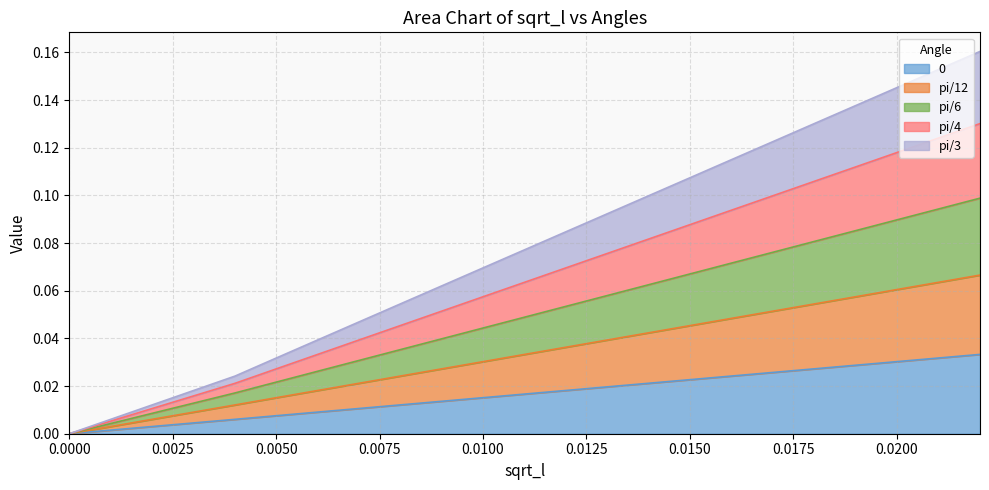

True or false: pi/6 and pi/3 cross at least once.

False